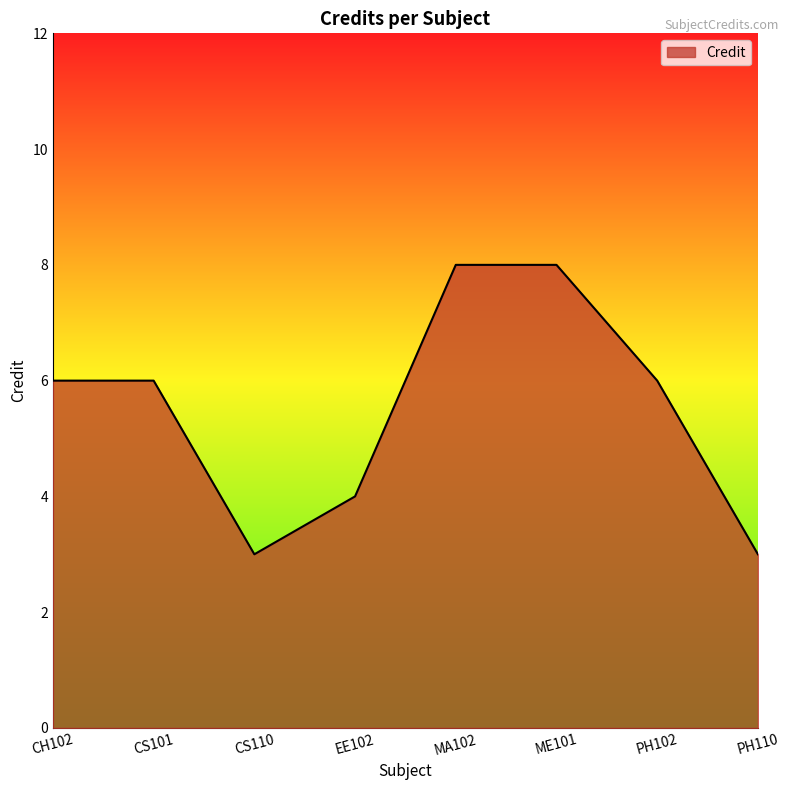

What is the greatest value displayed?

8